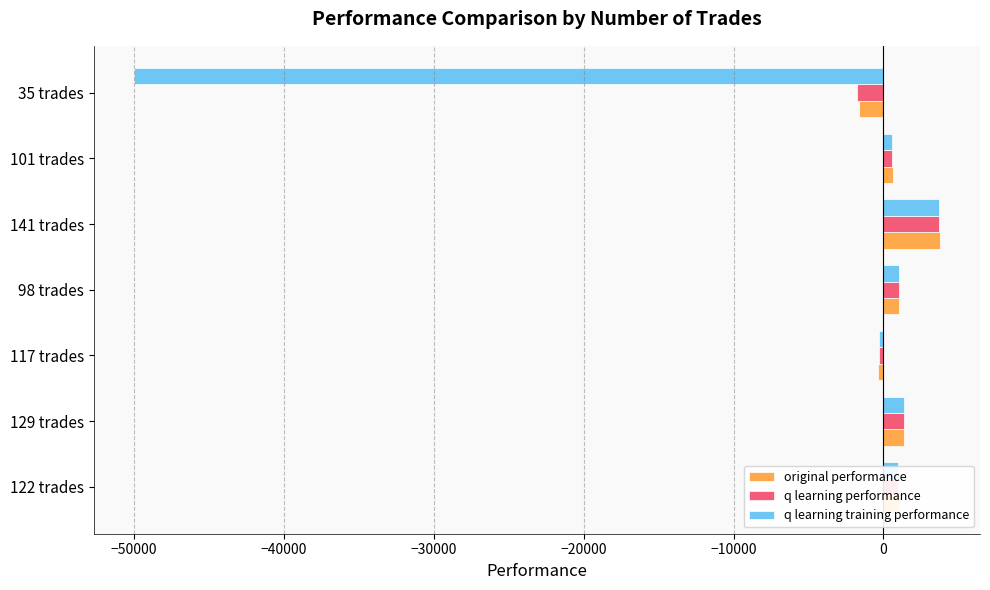

Which series changed the most between 122 trades and 35 trades?

q learning training performance